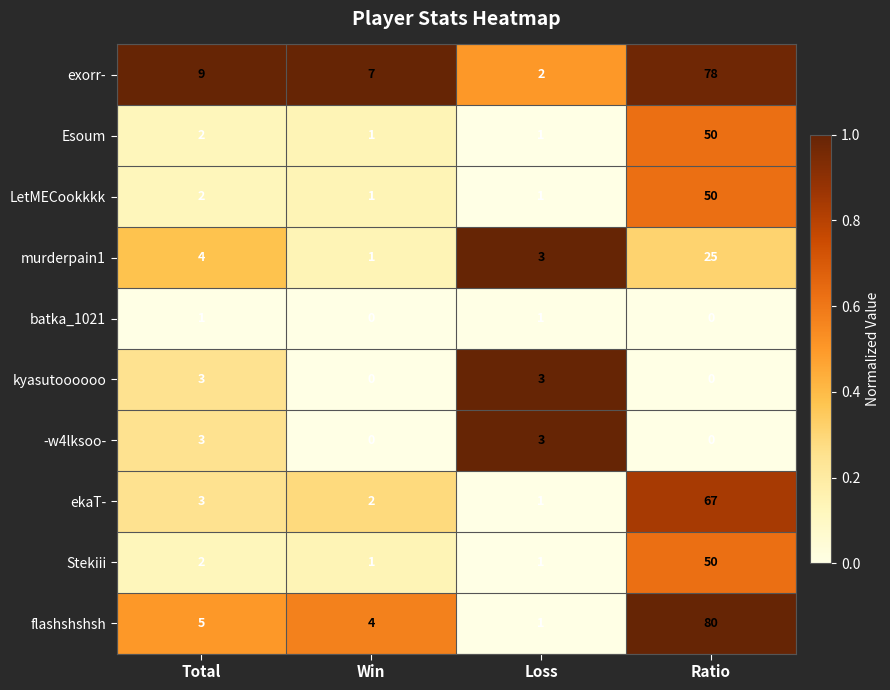

What is the difference between the highest and lowest values at Total?

8